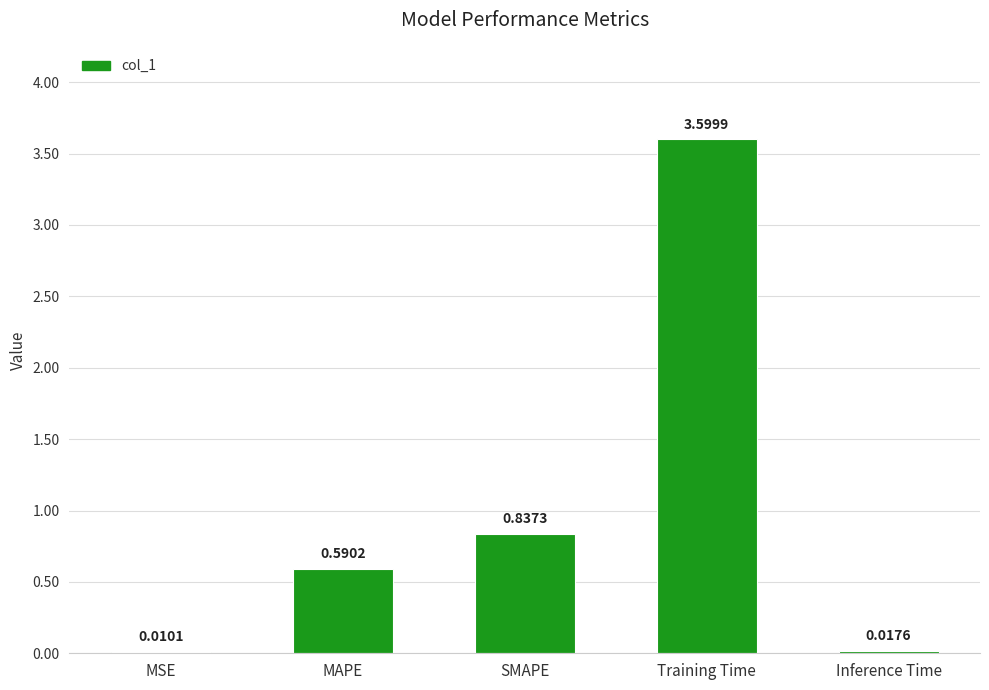

What is the change in value from SMAPE to Inference Time?

-0.8